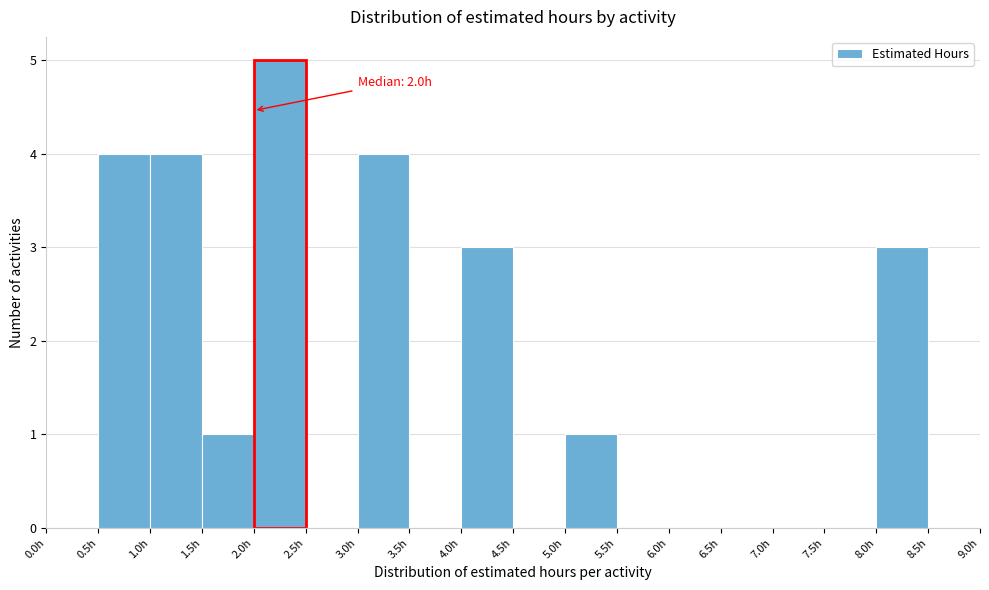

Over which range of the x-axis is the bar tallest?

2.0 to 2.5